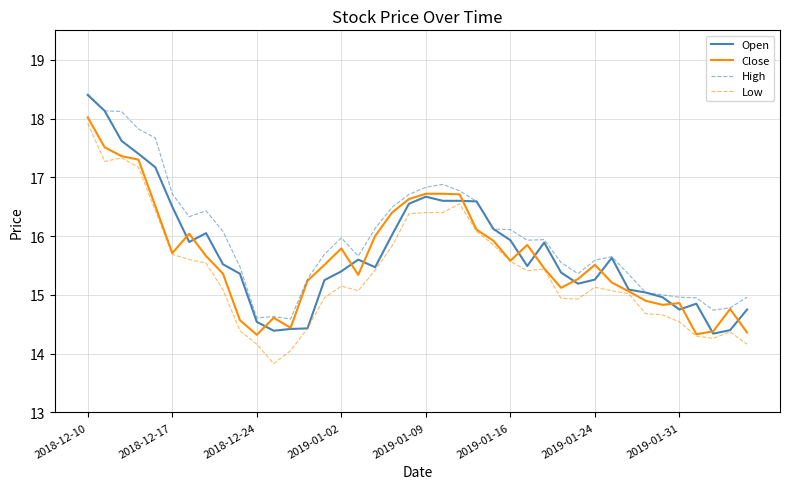

How many lines are shown in the chart?

4